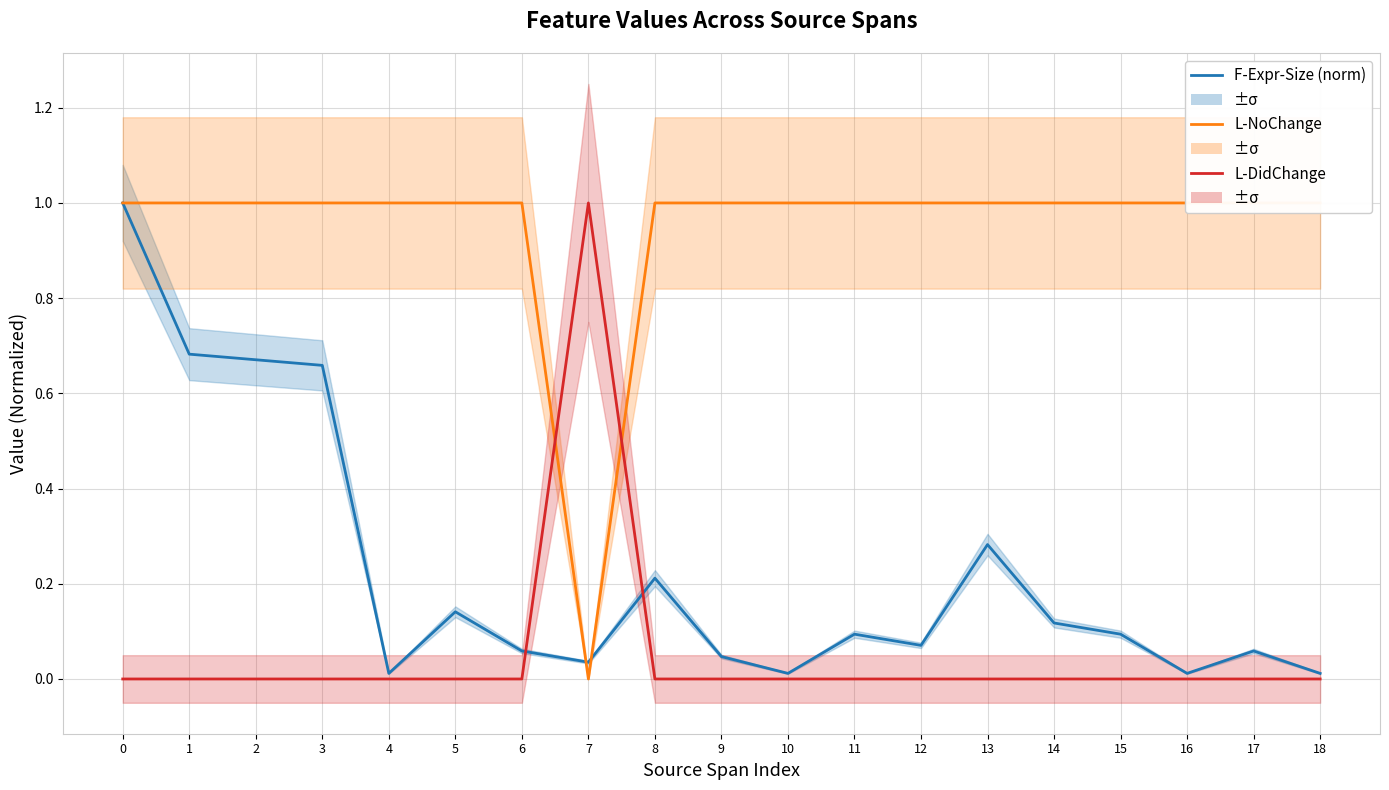

What is the difference between the second highest and minimum values in the F-Expr-Size (norm) series?

0.7